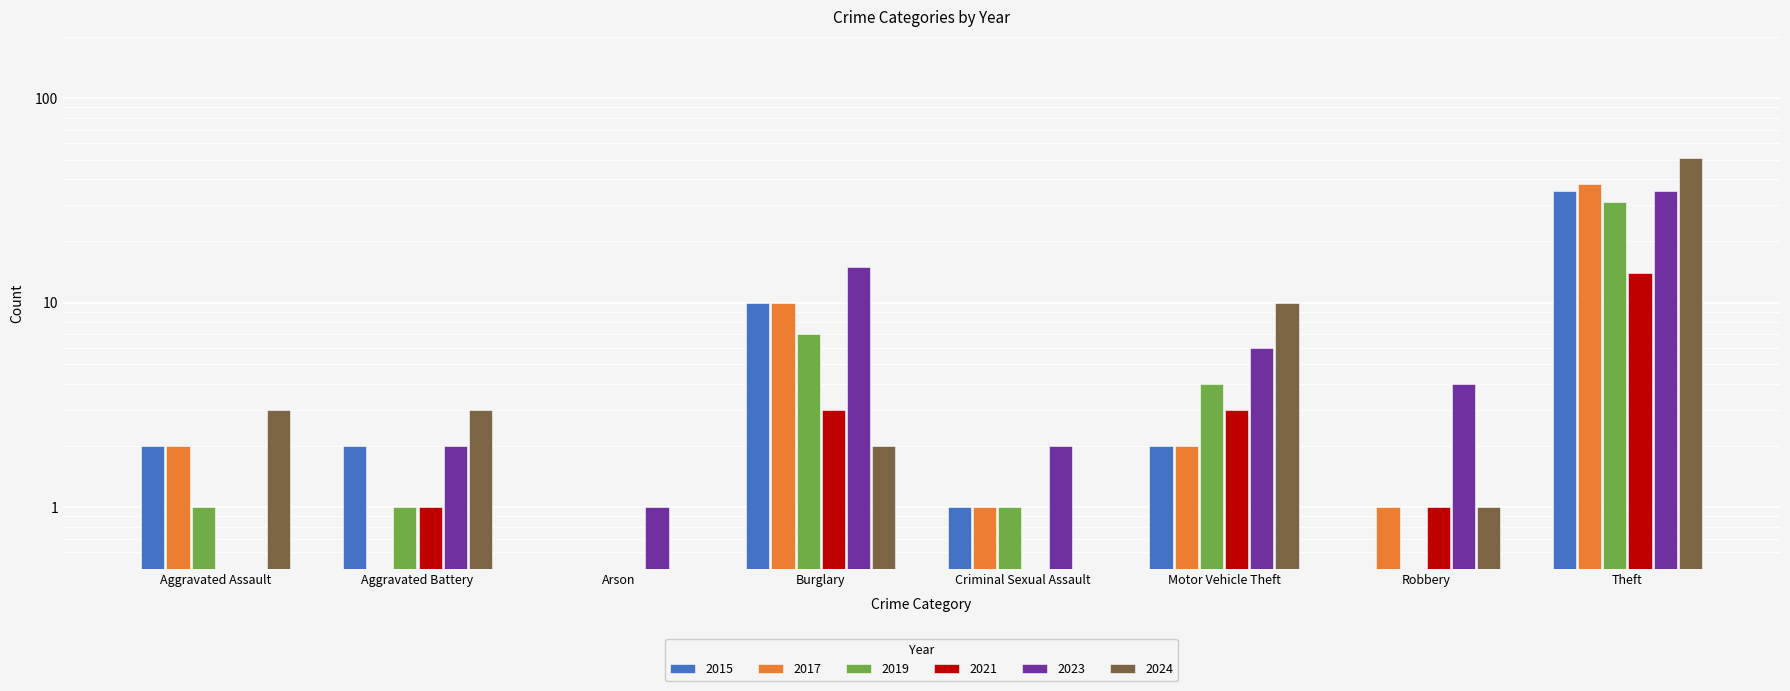

Where is 2019 nearest to the value 15?

Burglary